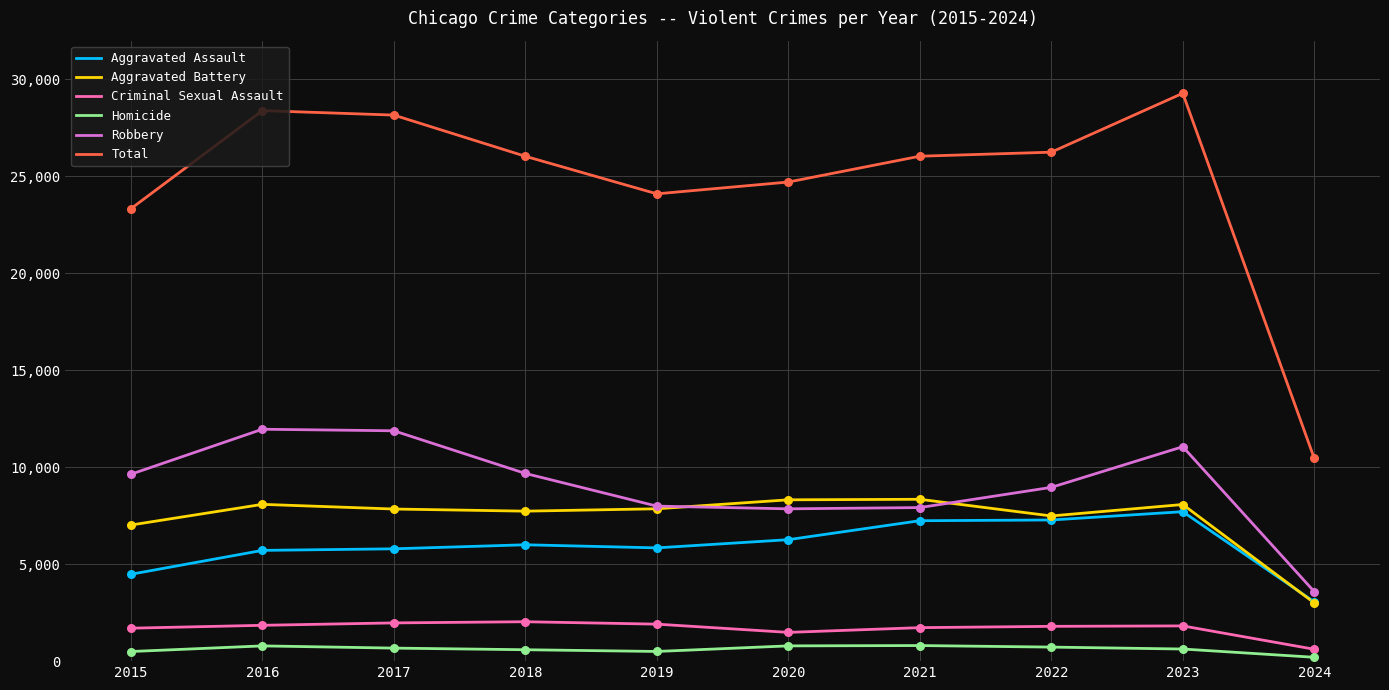

Which series has the widest spread of values?

Total